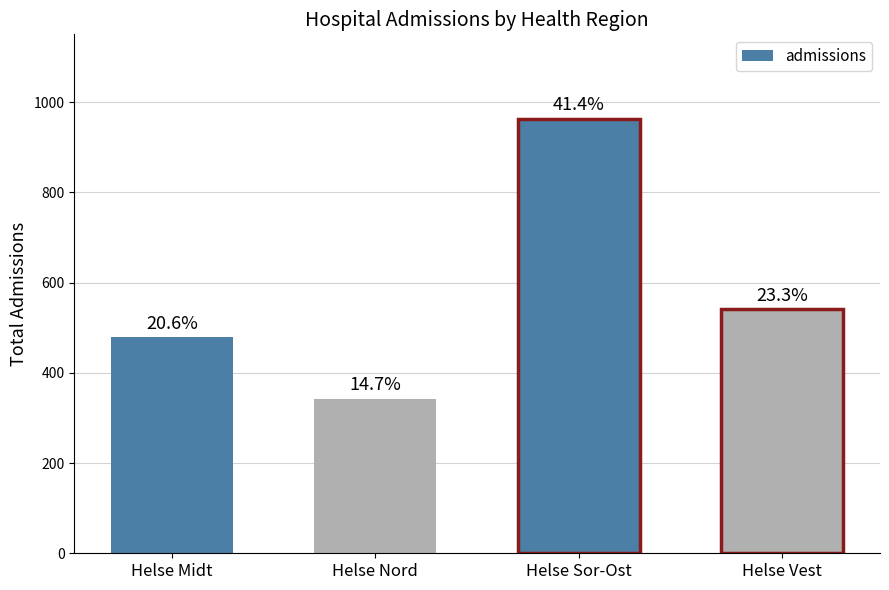

Reading left to right, transcribe all the data shown in this chart.

479	342	963	541